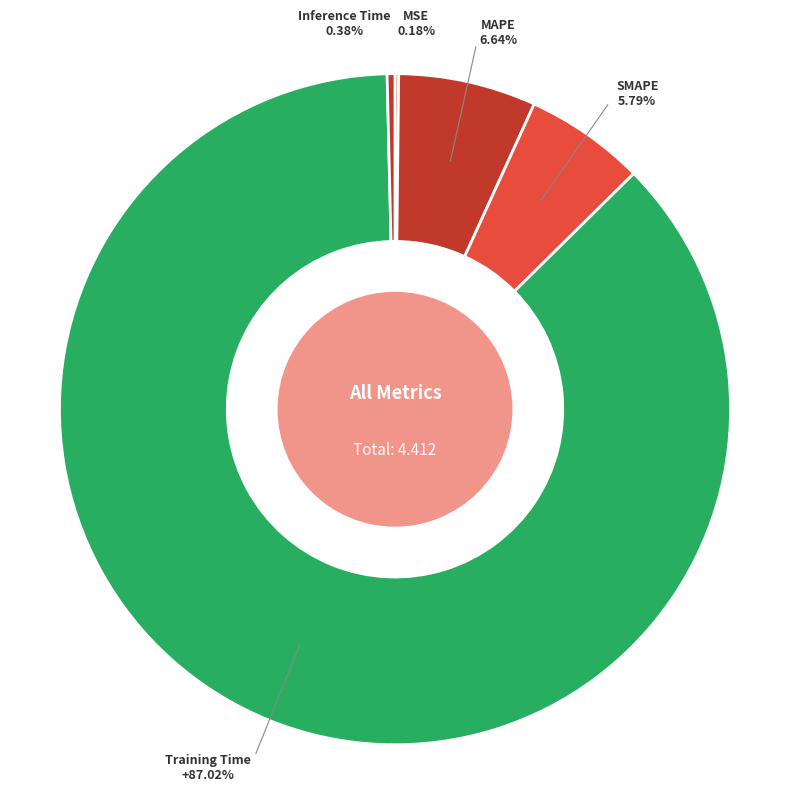

To the nearest percent, what is the difference between the largest and smallest slice percentages?

87%